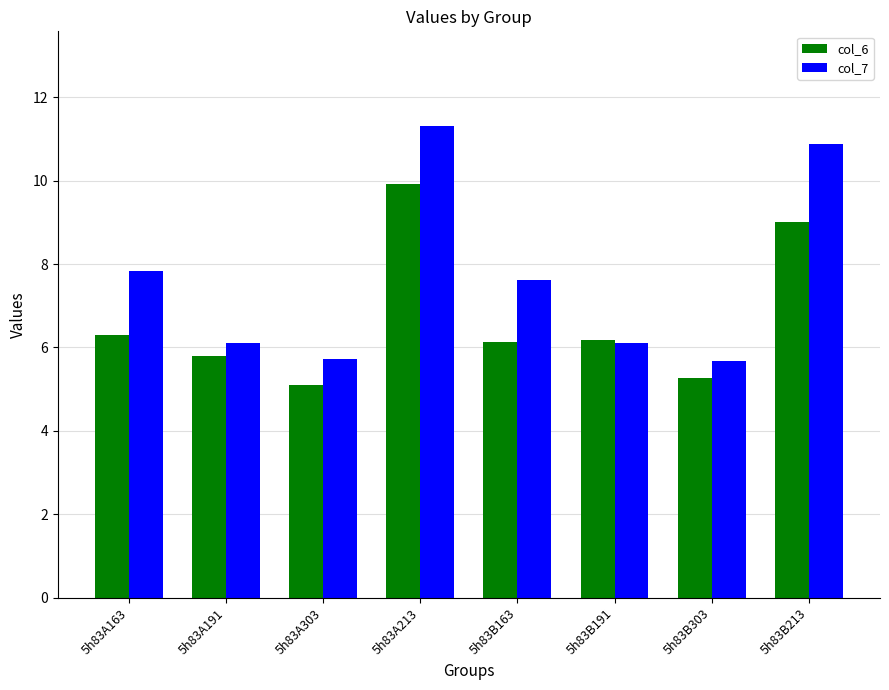

What is the value of the col_7 bar at the 8th from the left?

10.9